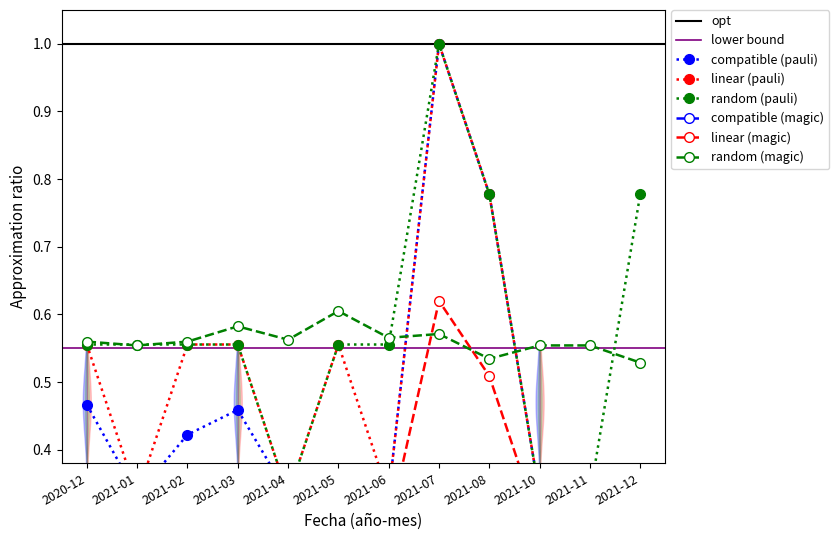

At which label does random (magic) reach its peak?

2021-05